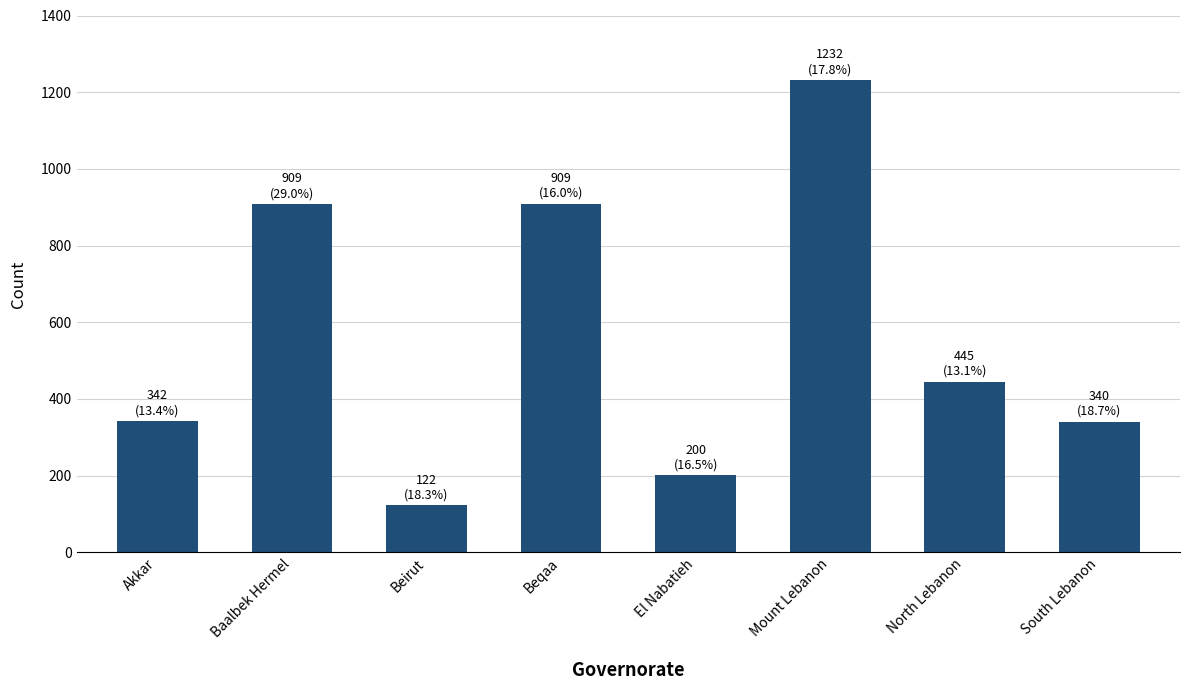

Between Akkar and Baalbek Hermel, which is larger?

Baalbek Hermel